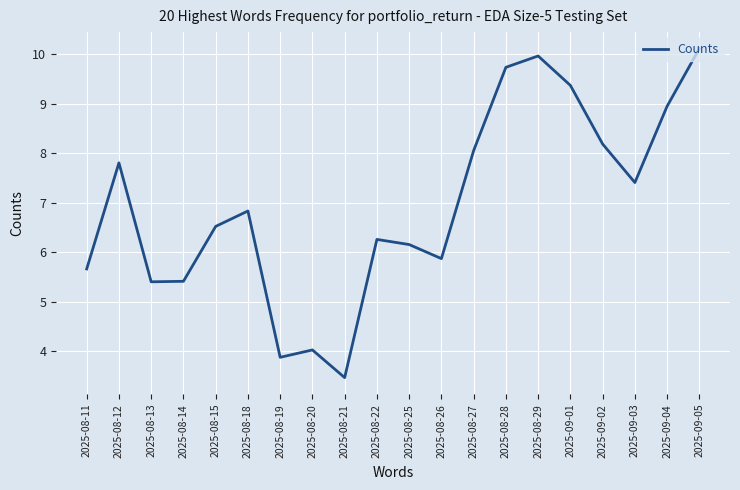

How many lines are shown in the chart?

1